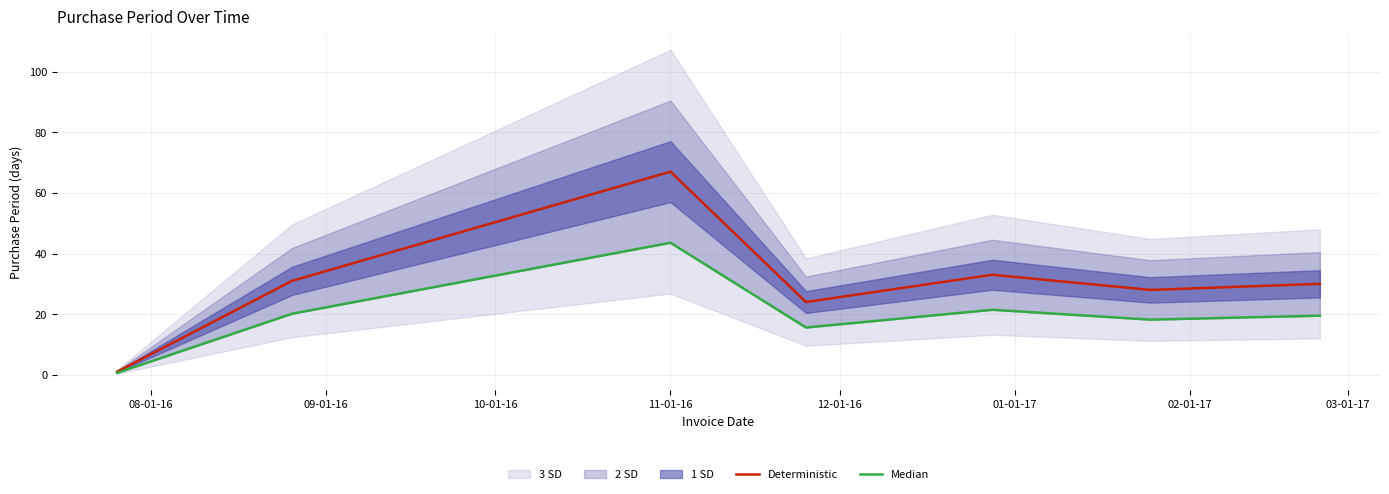

Is it true that Median equals 21.0 at 11-01-16?

False